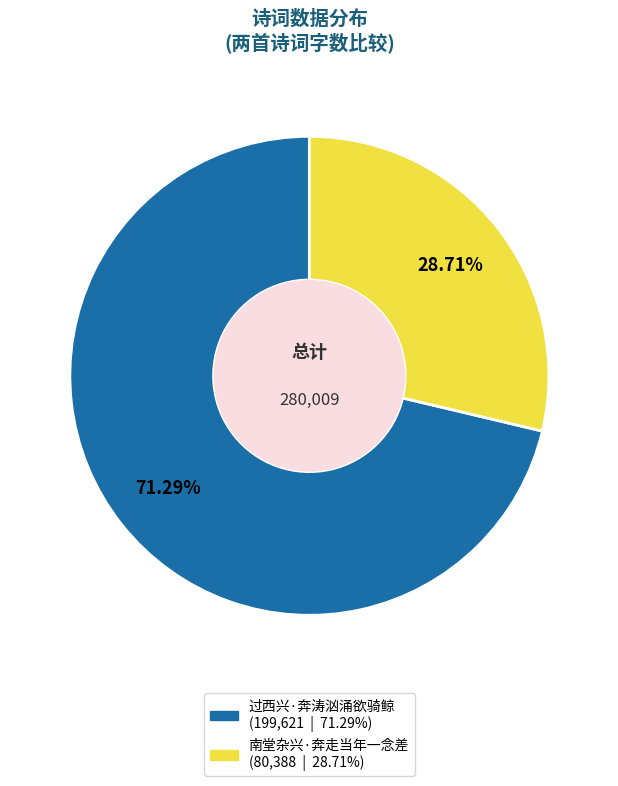

Does 过西兴·奔涛汹涌欲骑鲸 represent more than half of the total?

Yes